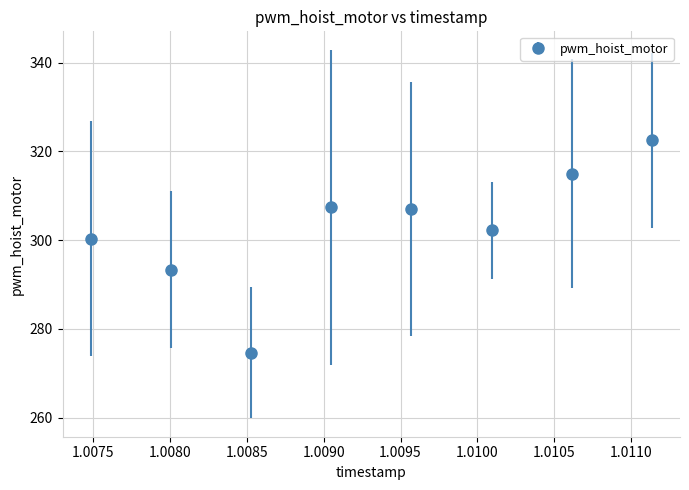

How many interior local valleys (lower than both neighbors) does the data have?

2